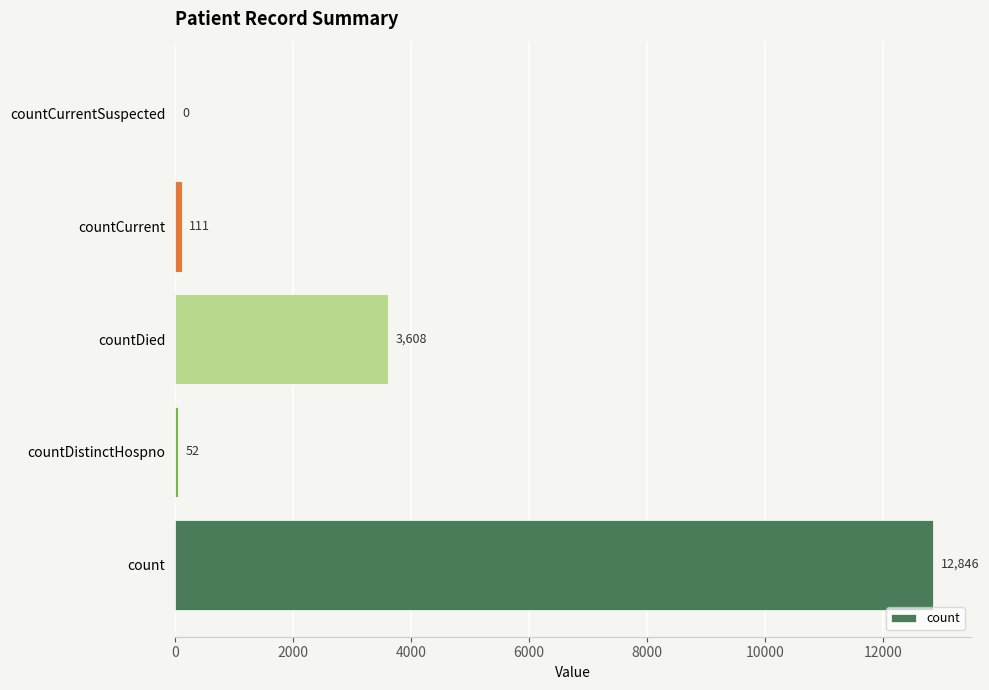

What is the sum of the values at countCurrentSuspected and countDied?

3608